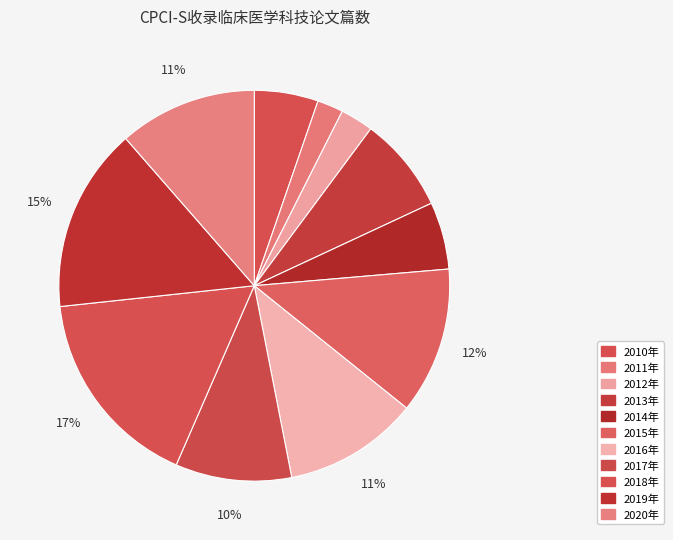

How many slices are in this pie chart?

11